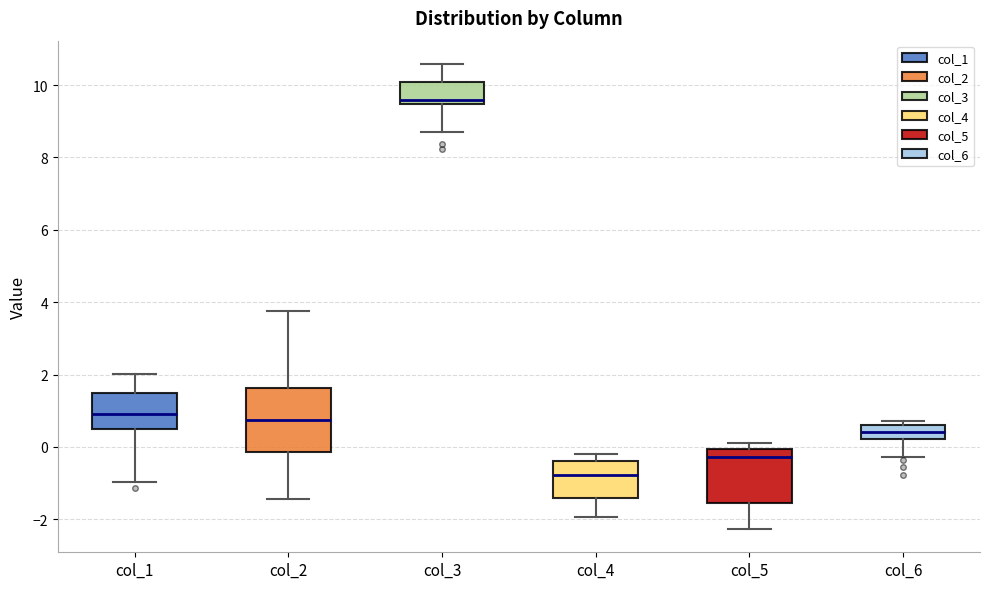

Reading left to right, transcribe this box plot: for each box, give where its median line is, the range the box spans, and where its two whiskers end, as read against the y-axis. The values are not printed on the chart, so give them approximately, as read against the axis.

col_1: median 1.0, box 0.4 to 1.6, whiskers -1.0 to 2.0
col_2: median 0.8, box -0.2 to 1.6, whiskers -1.4 to 3.8
col_3: median 9.6, box 9.4 to 10.0, whiskers 8.8 to 10.6
col_4: median -0.8, box -1.4 to -0.4, whiskers -2.0 to -0.2
col_5: median -0.2, box -1.6 to 0.0, whiskers -2.2 to 0.2
col_6: median 0.4, box 0.2 to 0.6, whiskers -0.2 to 0.8